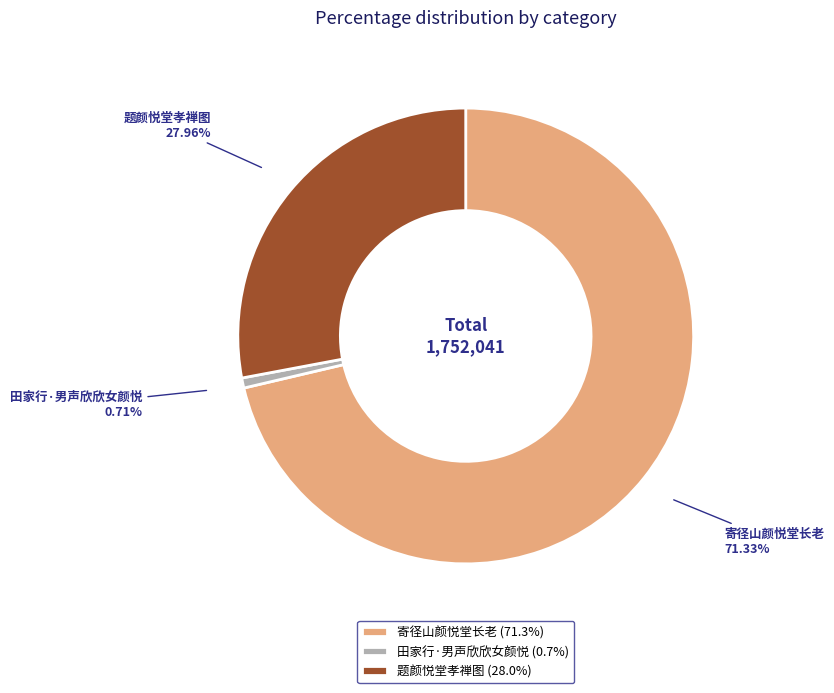

How many segments does this pie chart have?

3